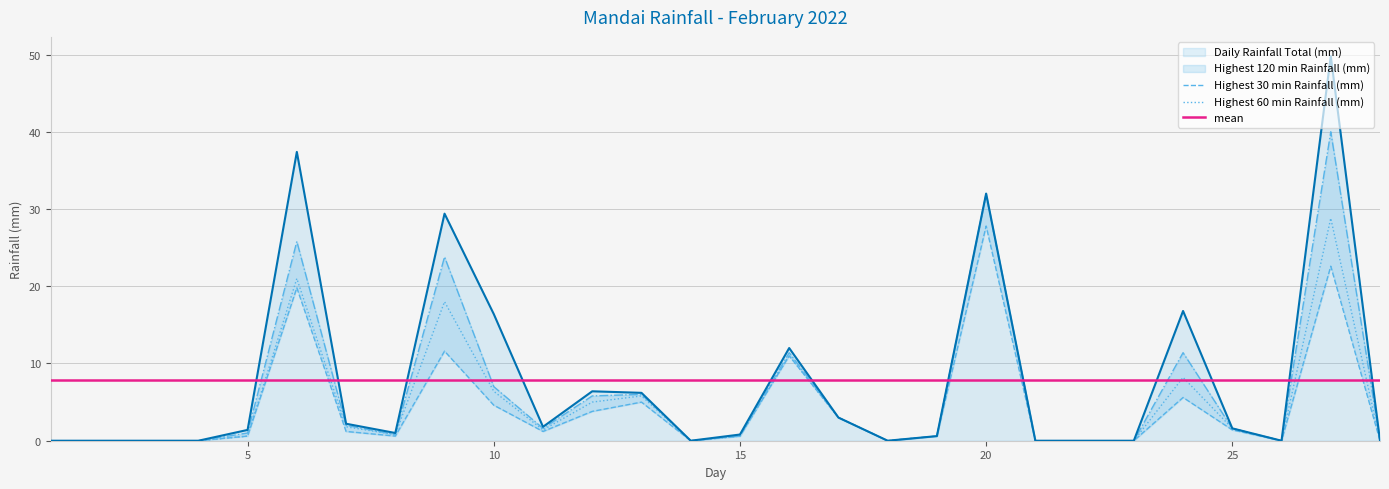

At how many categories does at least one series exceed 16?

6